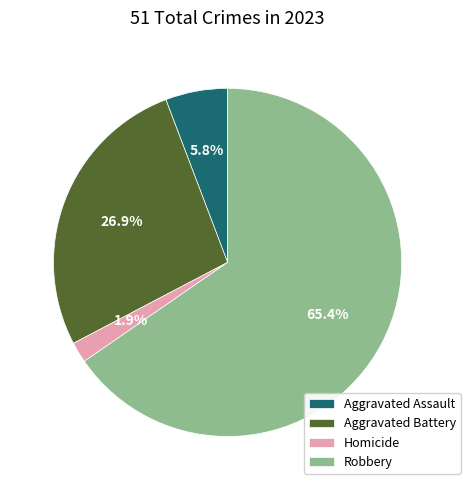

How many segments does this pie chart have?

4